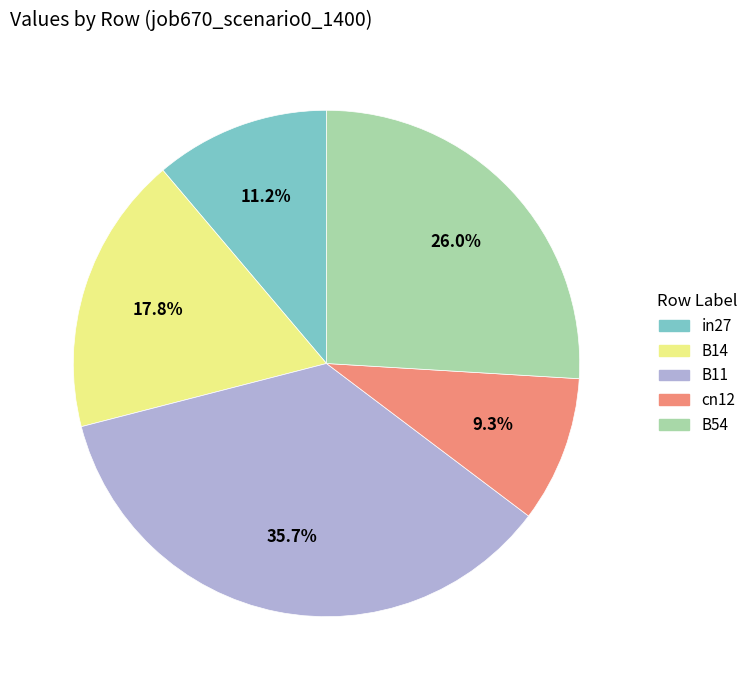

To the nearest percent, what is the combined percentage of cn12 and B14?

27%